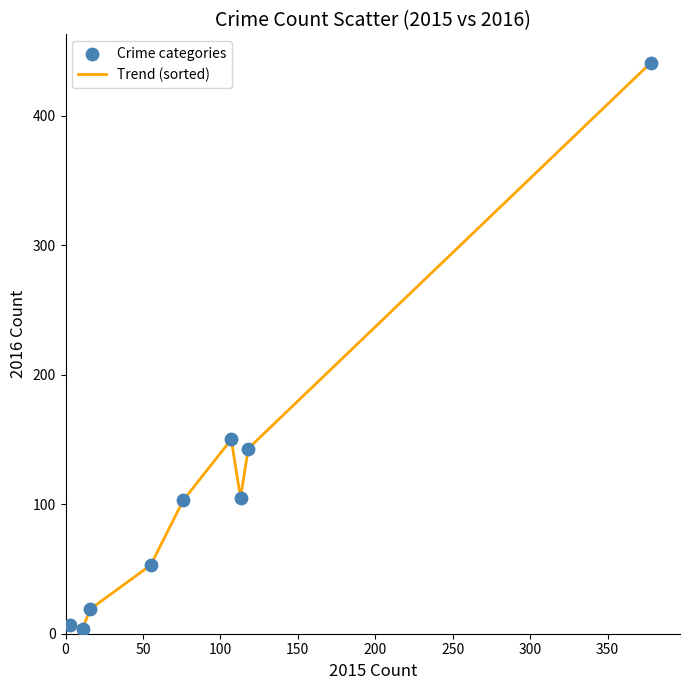

What is the greatest value displayed?

441